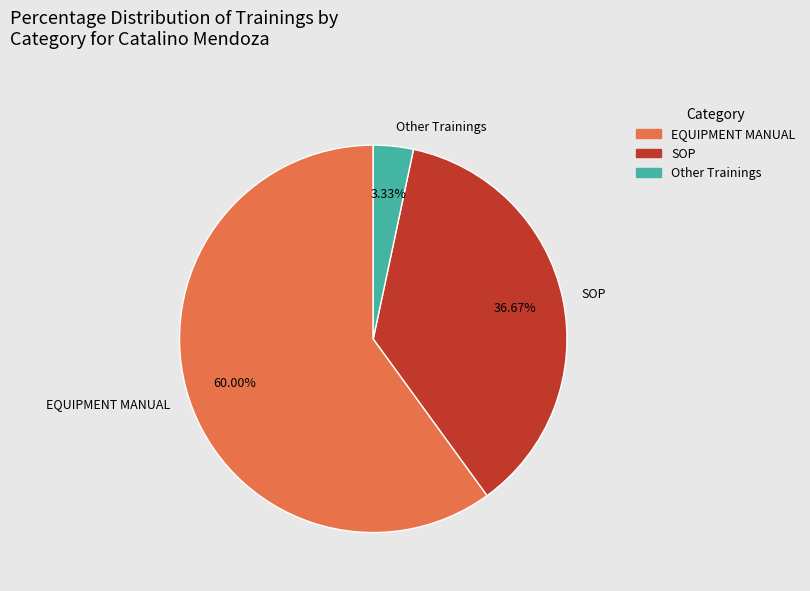

Approximately how many times larger is the value at EQUIPMENT MANUAL compared to SOP?

1.6